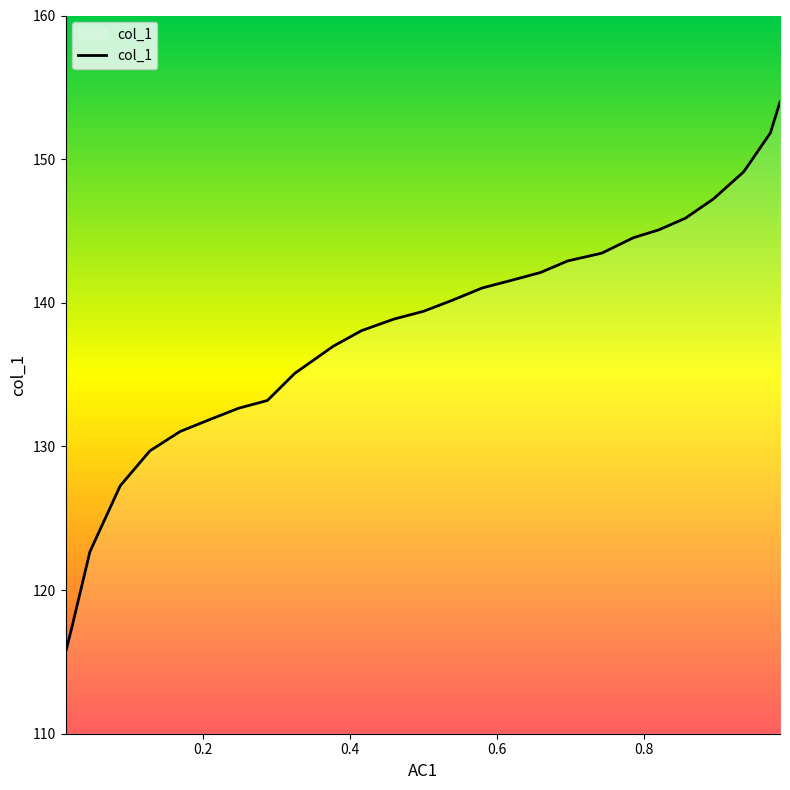

What is the minimum value shown in the chart?

115.7